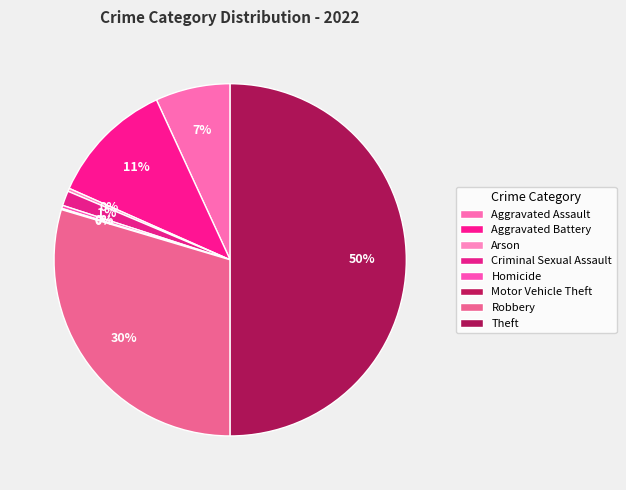

Do Theft and Homicide together represent more than half of the pie?

Yes